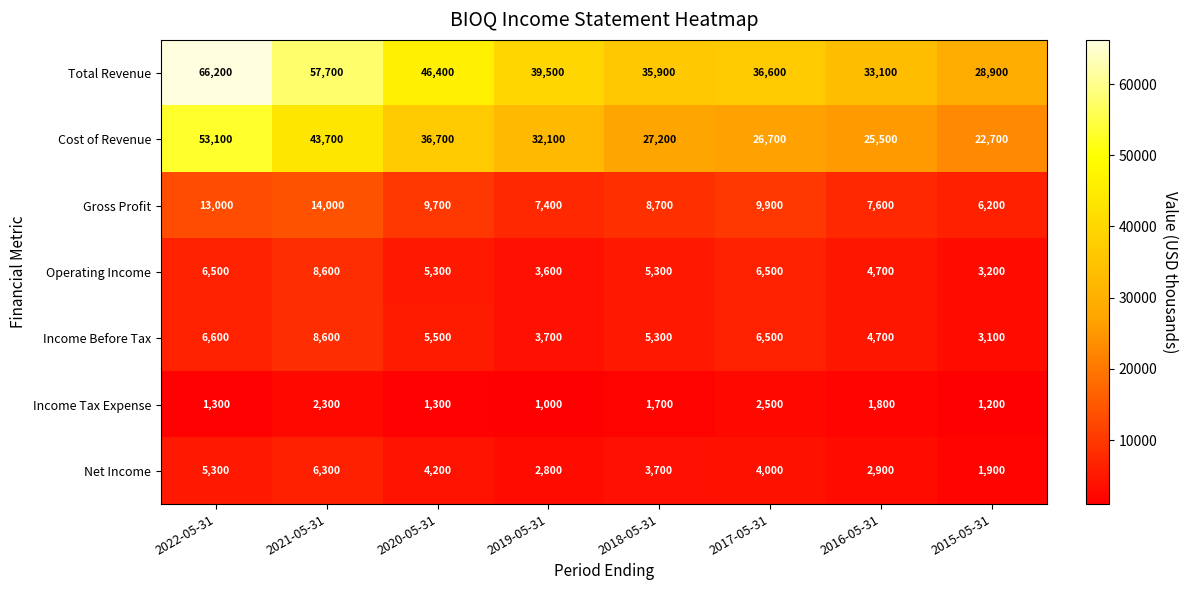

What is the greatest value displayed?

66200